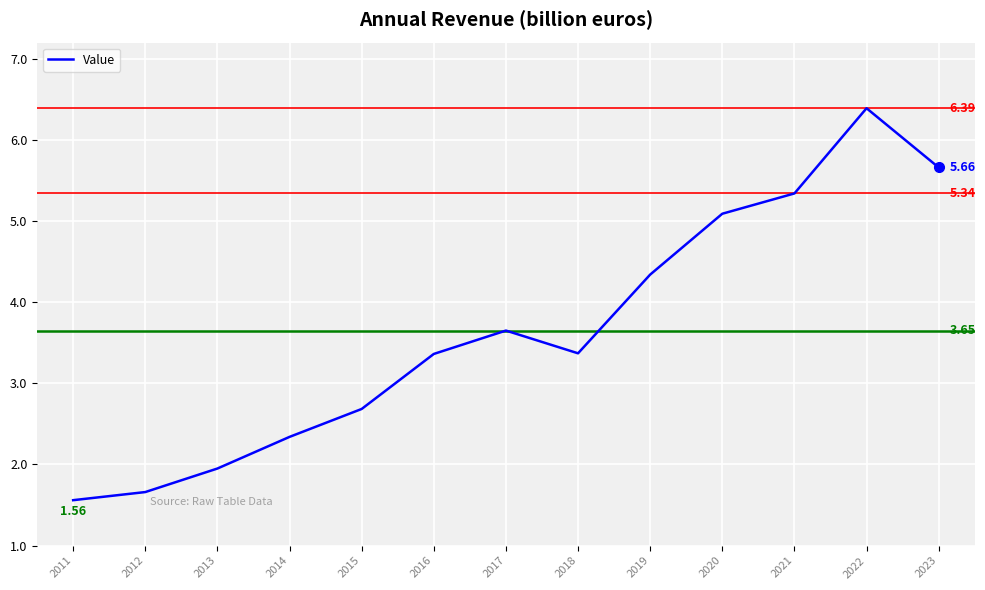

True or false: the data shows 2.6 at 2019.

False